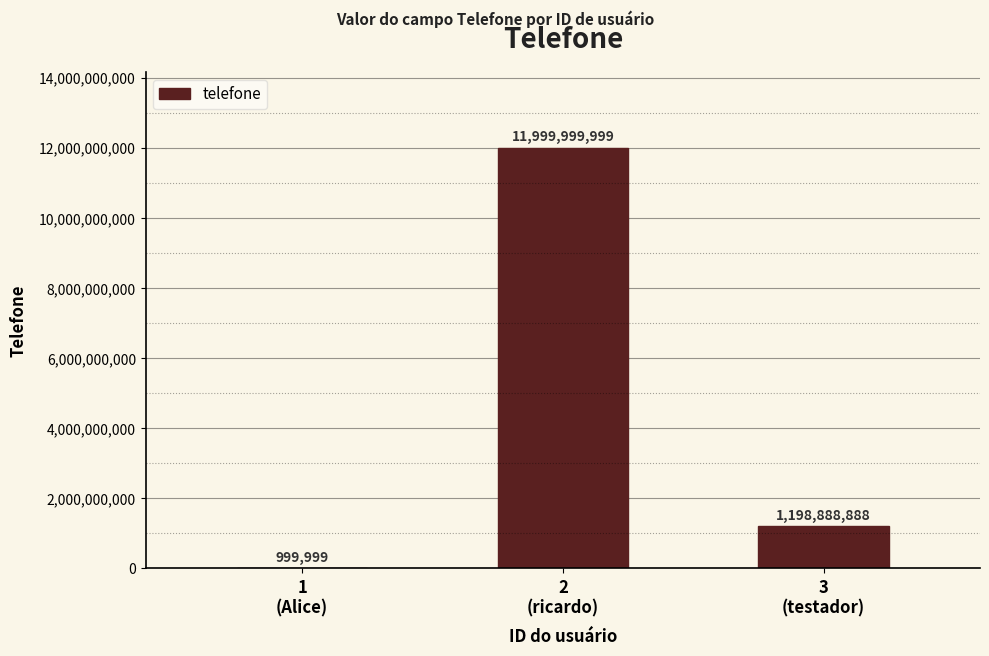

What is the sum of all values?

13199888886